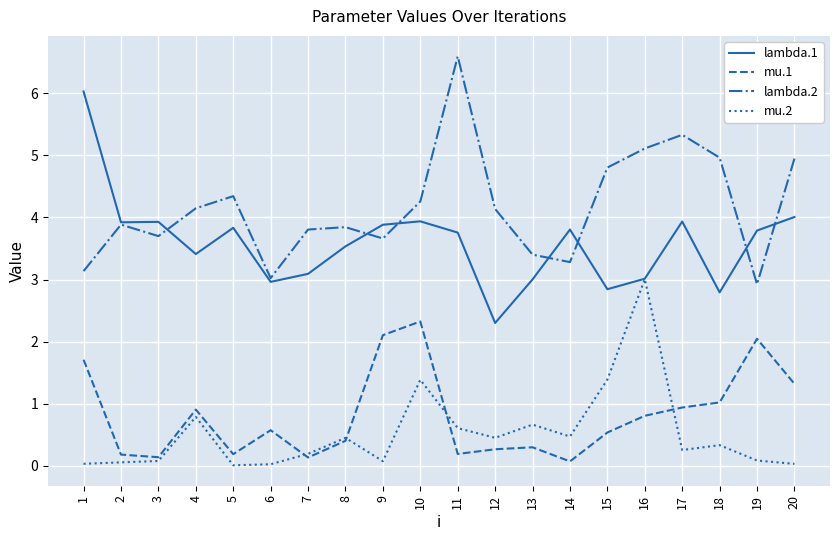

What is the difference between the lambda.1 values at 20 and 18?

1.2